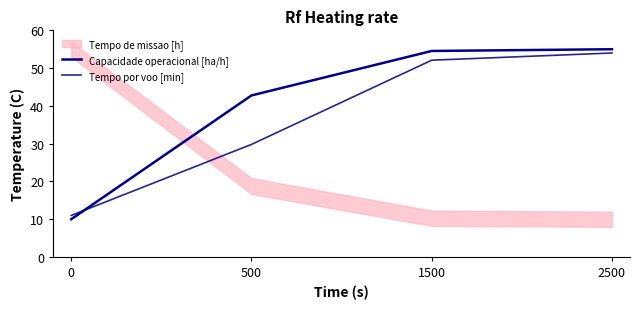

Count the number of categories in the chart.

4